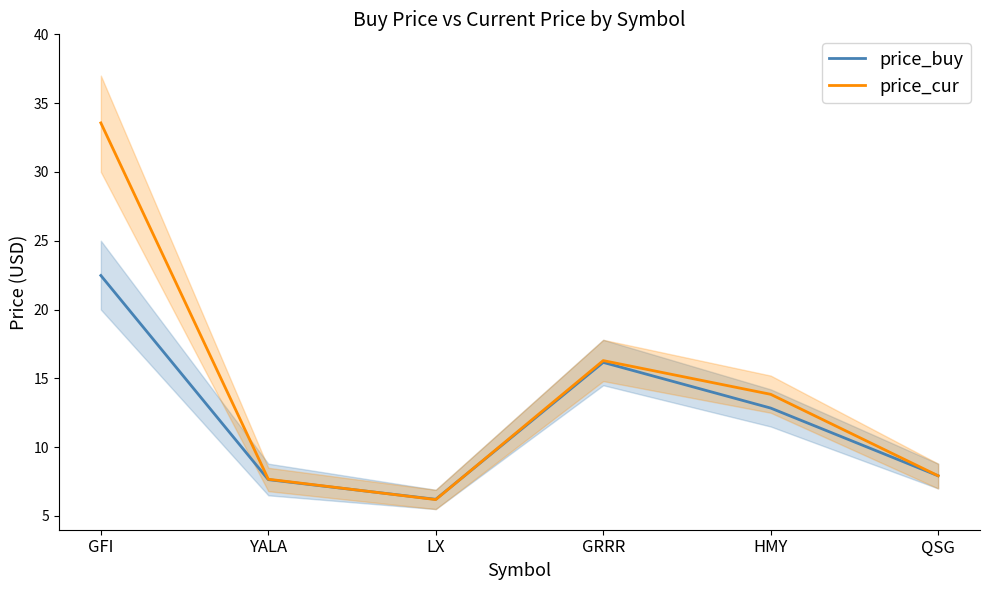

True or false: price_buy and price_cur cross at least once.

True